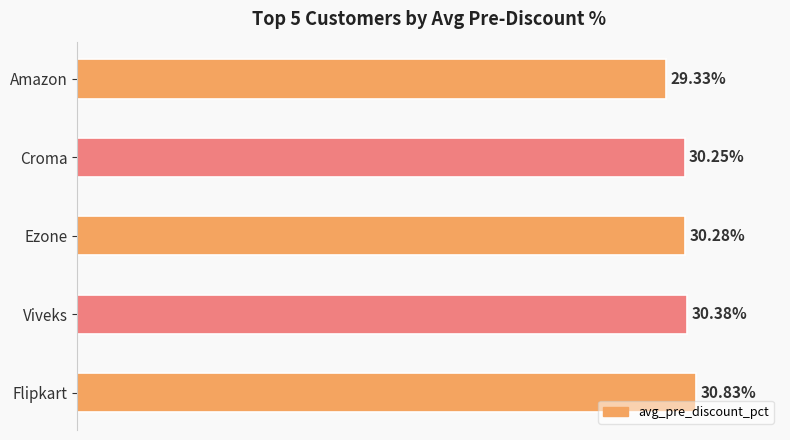

Count the values in the range 0 to 1.

5